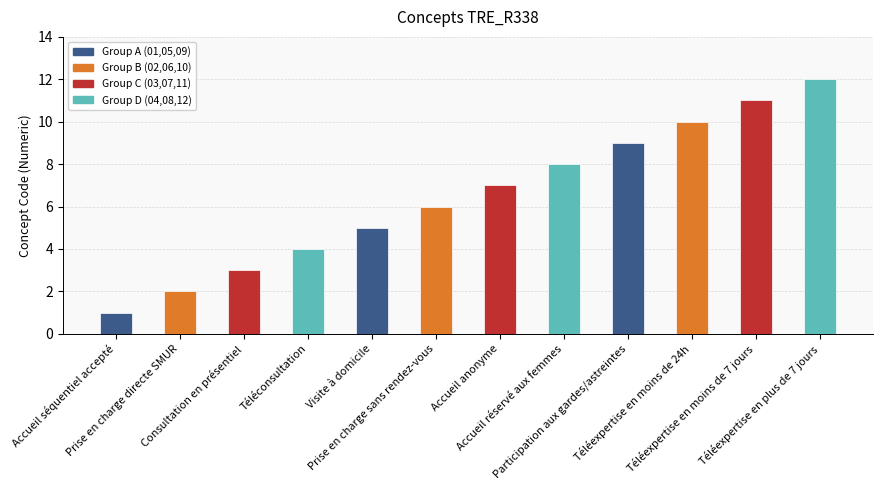

List the labels in order of value, smallest first.

Accueil séquentiel accepté, Prise en charge directe SMUR, Consultation en présentiel, Téléconsultation, Visite à domicile, Prise en charge sans rendez-vous, Accueil anonyme, Accueil réservé aux femmes, Participation aux gardes/astreintes, Téléexpertise en moins de 24h, Téléexpertise en moins de 7 jours, Téléexpertise en plus de 7 jours